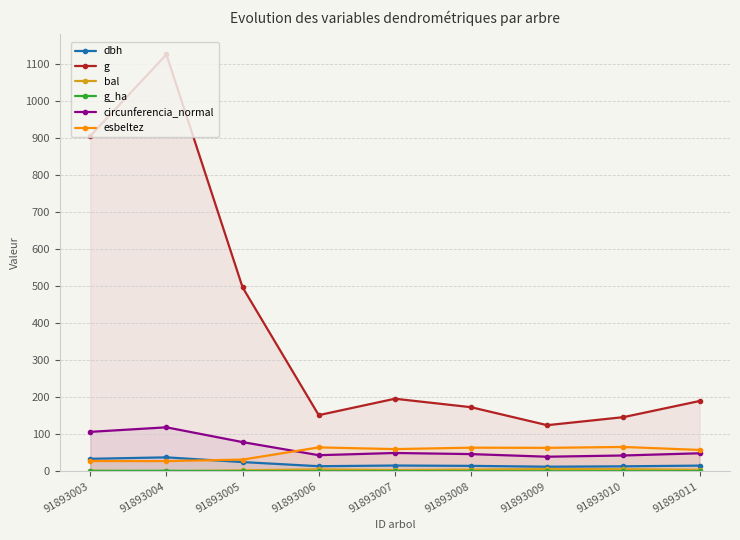

At which category is the sum across all series the highest?

91893004